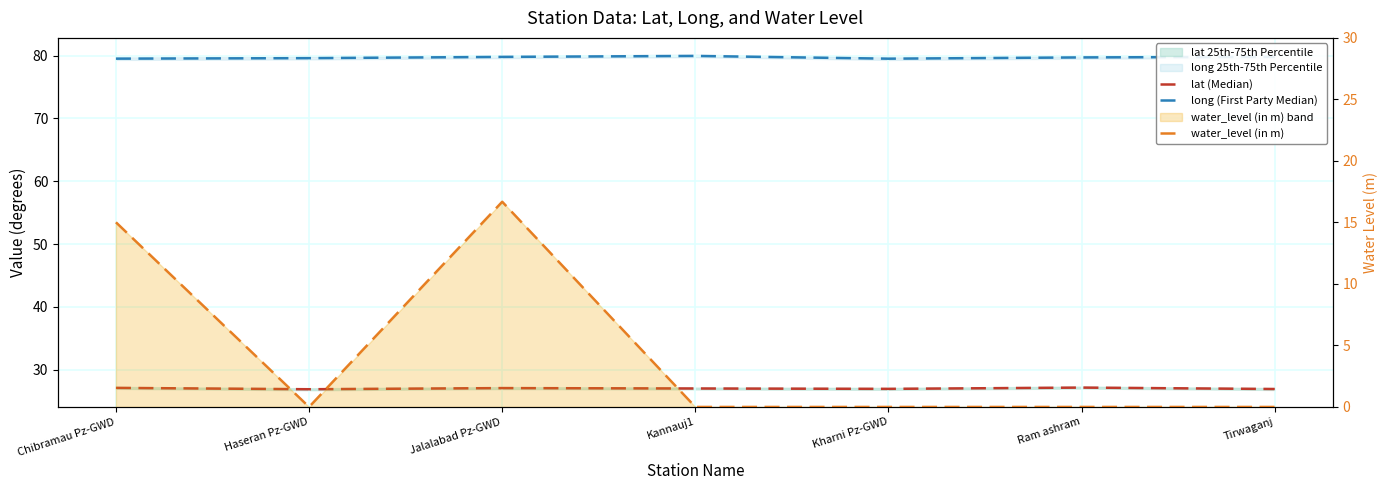

How many interior local valleys does the long (First Party Median) series have?

1